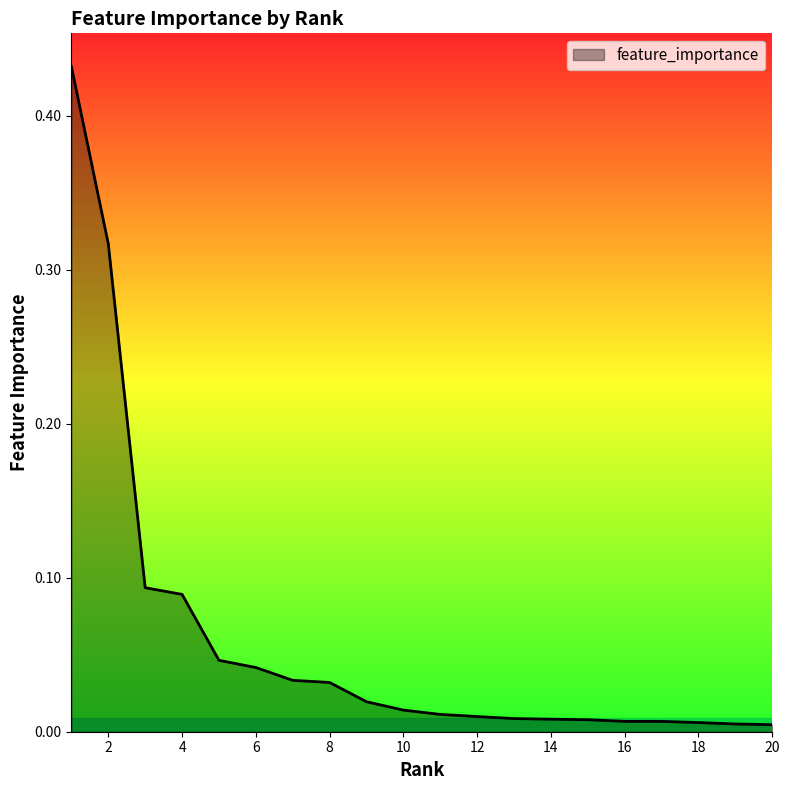

Is this an area chart (filled region under the line)?

Yes